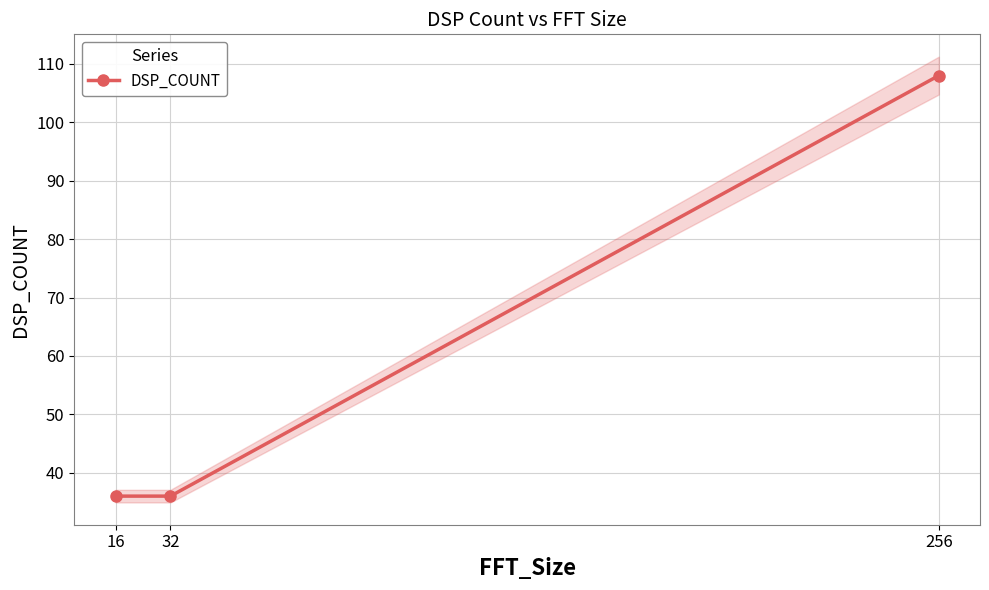

How many categories are shown in the chart?

3